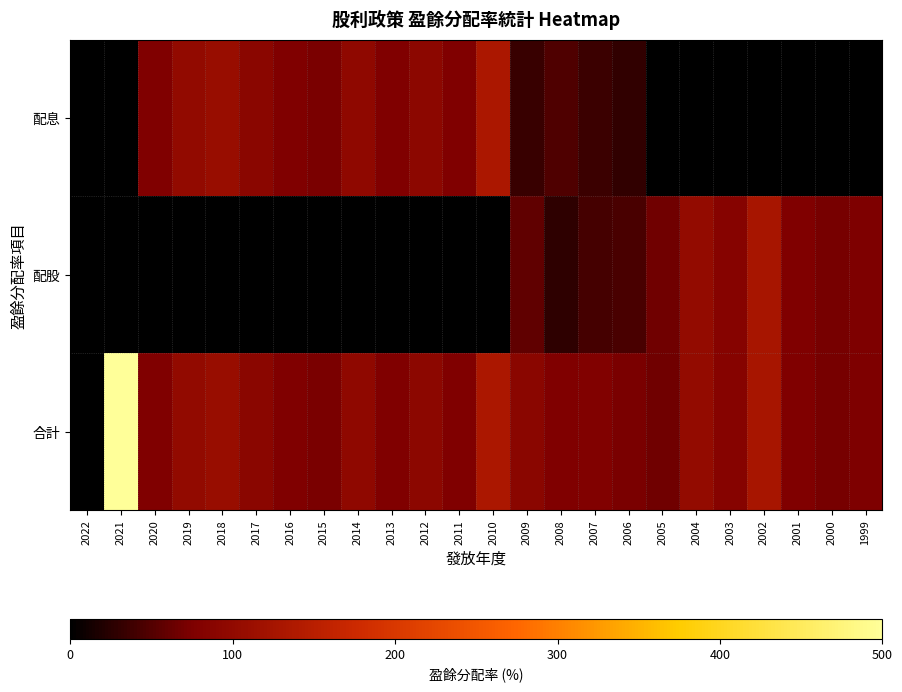

Reading left to right, transcribe all the data shown in this chart.

配息: 2022=0.0	2021=0.0	2020=76.4	2019=100.0	2018=109.0	2017=90.3	2016=76.9	2015=73.8	2014=95.9	2013=76.2	2012=93.3	2011=76.9	2010=133.0	2009=34.1	2008=48.5	2007=36.6	2006=30.9	2005=0.0	2004=0.0	2003=0.0	2002=0.0	2001=0.0	2000=0.0	1999=0.0
配股: 2022=0.0	2021=0.0	2020=0.0	2019=0.0	2018=0.0	2017=0.0	2016=0.0	2015=0.0	2014=0.0	2013=0.0	2012=0.0	2011=0.0	2010=0.0	2009=56.8	2008=29.1	2007=42.7	2006=43.2	2005=67.2	2004=102.0	2003=85.6	2002=128.0	2001=77.8	2000=72.2	1999=75.4
合計: 2022=0.0	2021=500.0	2020=76.4	2019=100.0	2018=109.0	2017=90.3	2016=76.9	2015=73.8	2014=95.9	2013=76.2	2012=93.3	2011=76.9	2010=133.0	2009=90.9	2008=77.7	2007=79.3	2006=74.1	2005=67.2	2004=102.0	2003=85.6	2002=128.0	2001=77.8	2000=72.2	1999=75.4